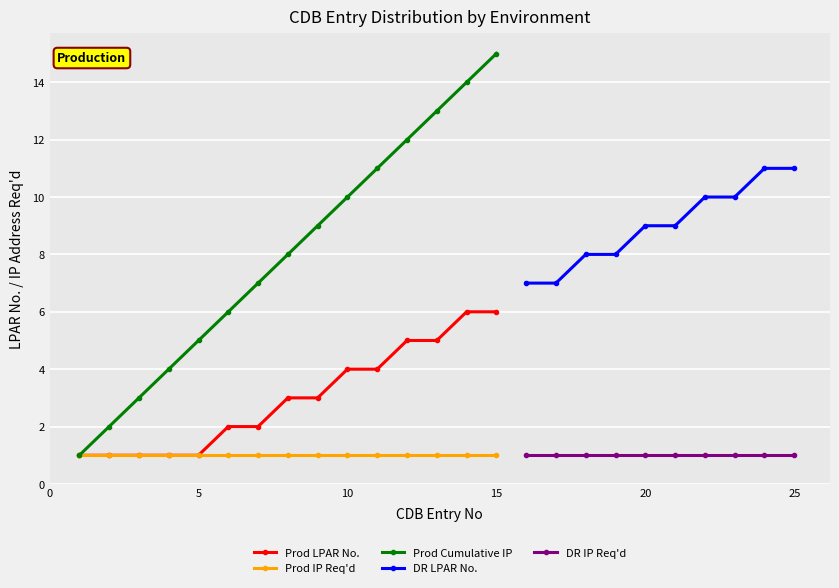

Is it true that the value at 12 is 5?

True